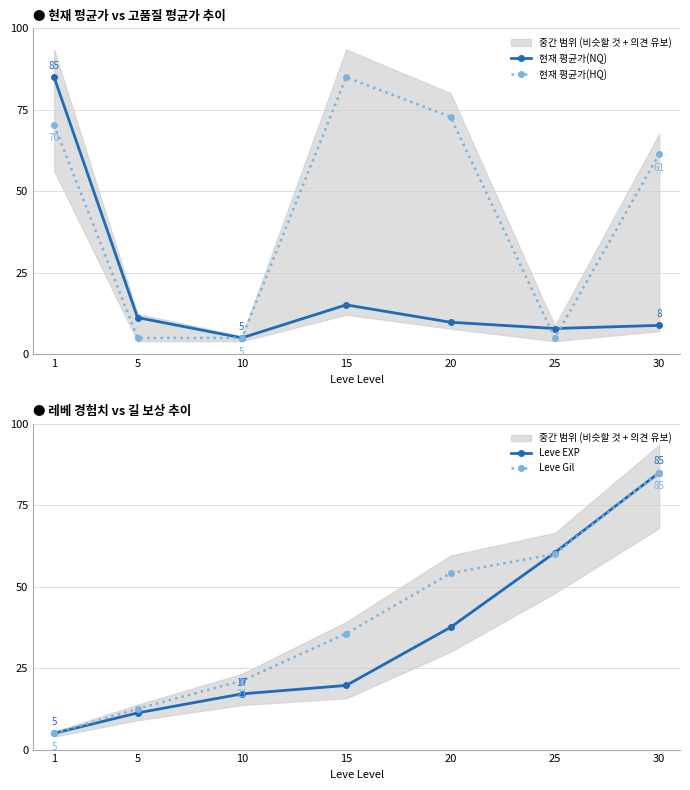

Rank the series by their maximum value, from highest to lowest.

현재 평균가(NQ), 현재 평균가(HQ), Leve EXP, Leve Gil